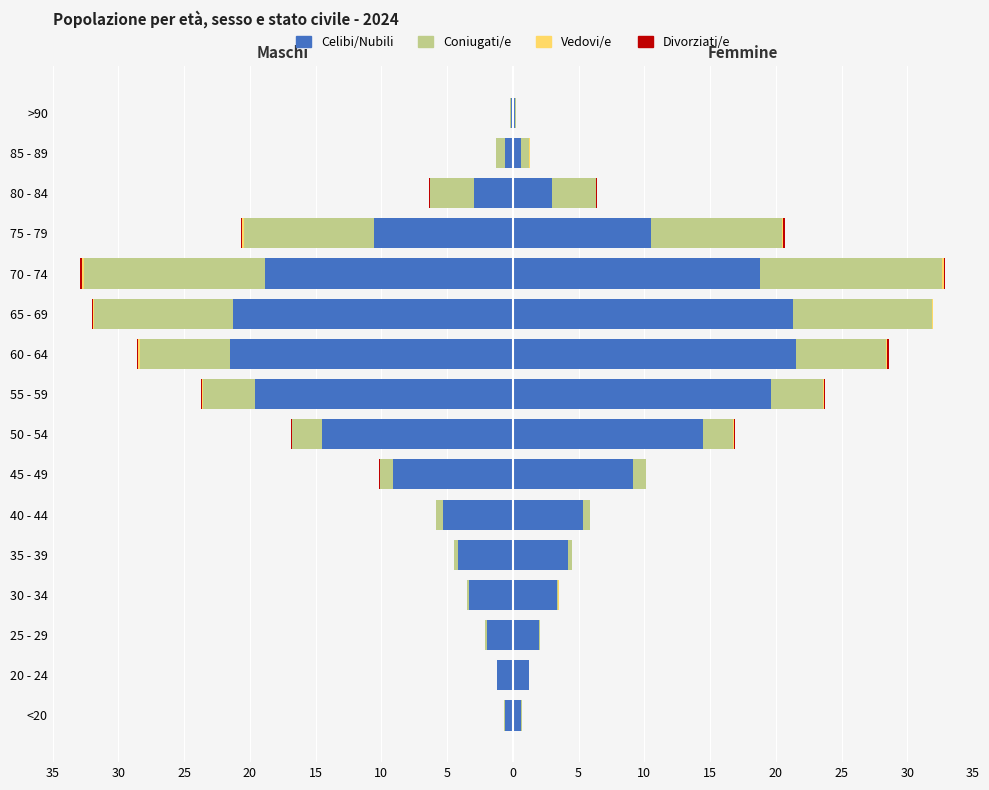

Count the number of categories in the chart.

16